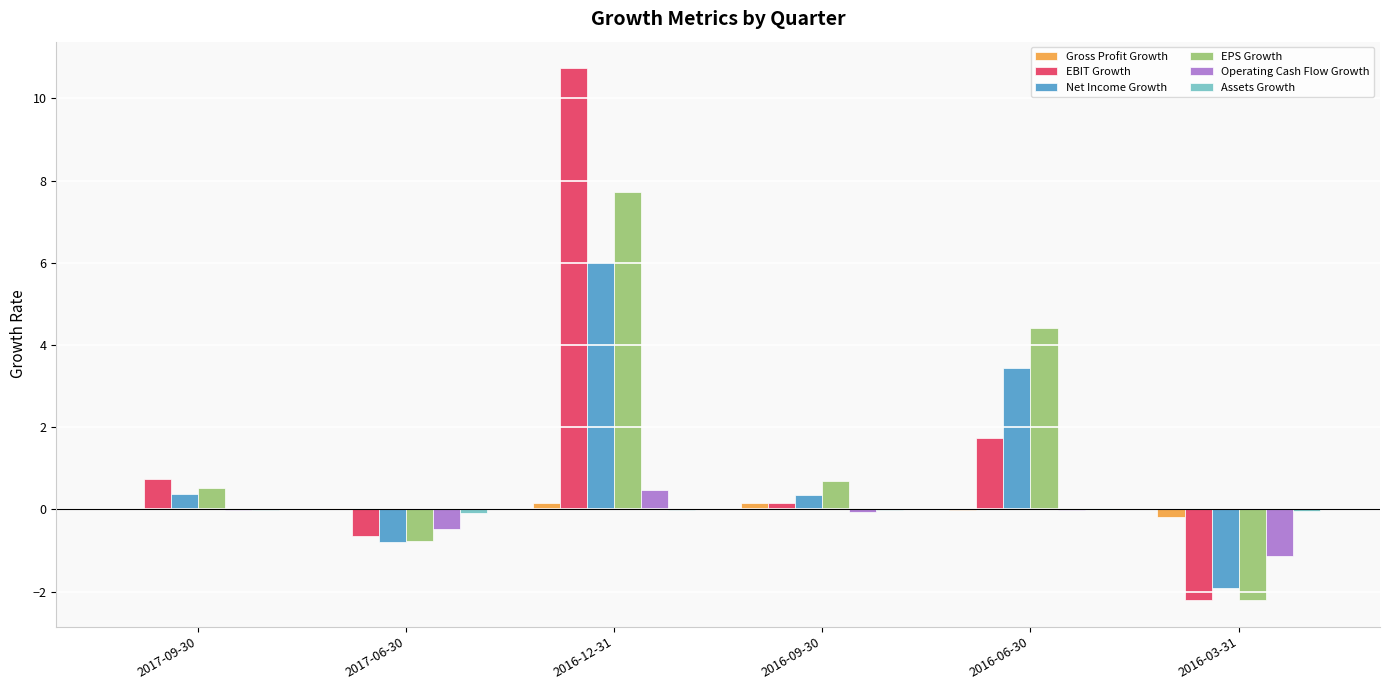

True or false: Gross Profit Growth has a value of 0.0 at 2017-09-30.

True